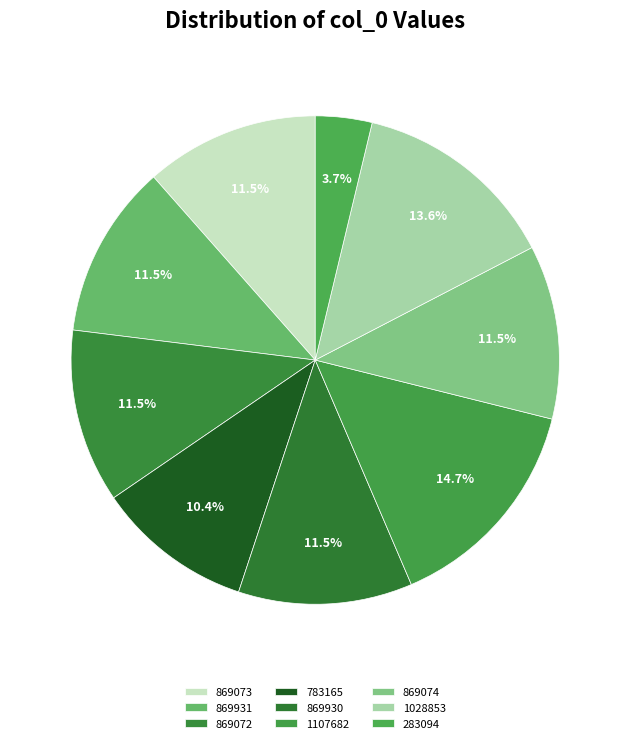

Which category has the smallest portion of the pie?

283094